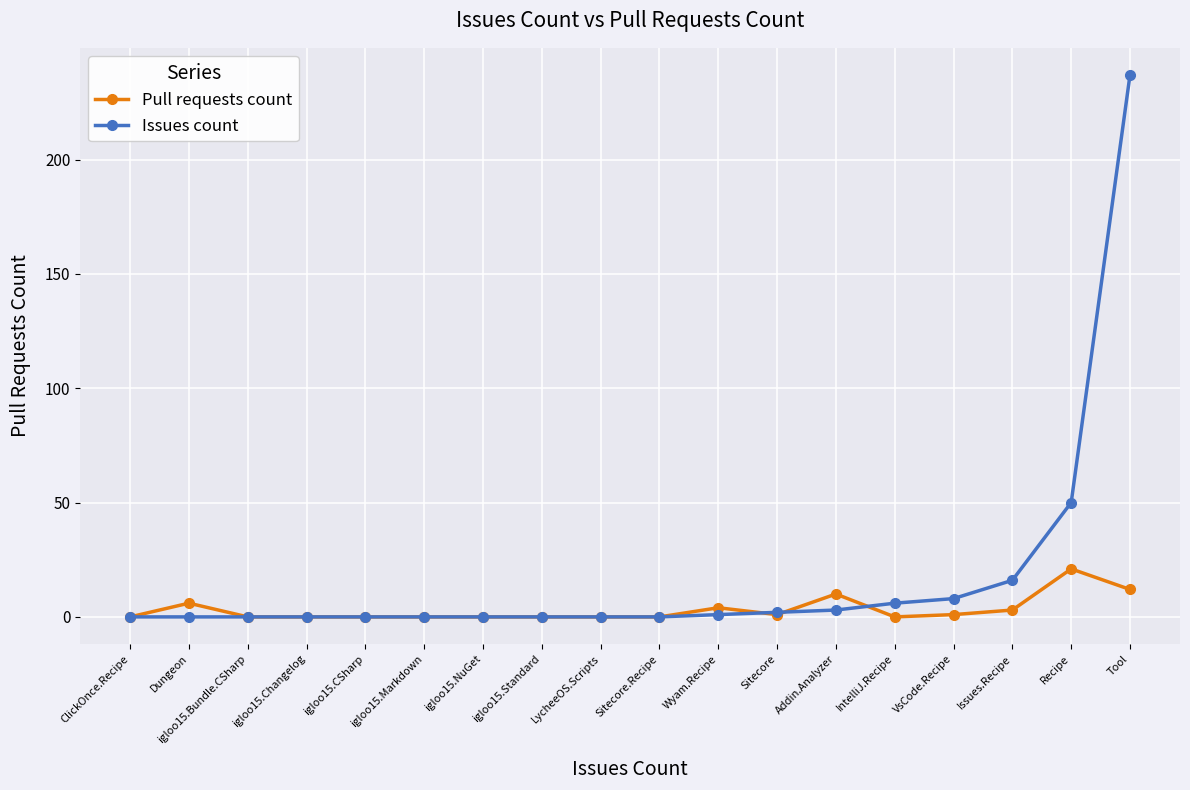

Rank the series by their average value, from lowest to highest.

Pull requests count, Issues count